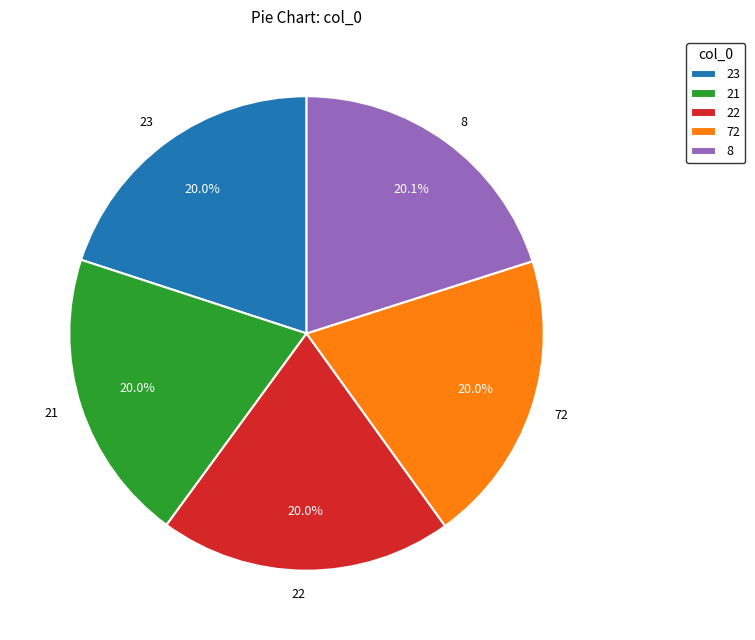

Do 22 and 72 together represent more than half of the pie?

No